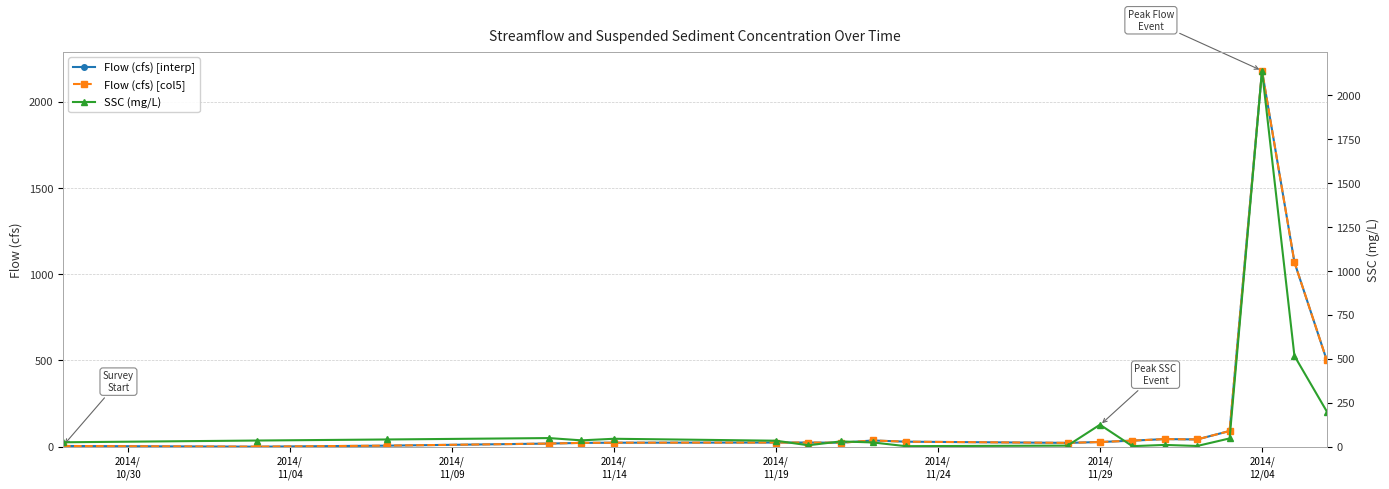

What is the difference between the SSC (mg/L) values at 2014/
11/09 and 2014/
10/30?

16